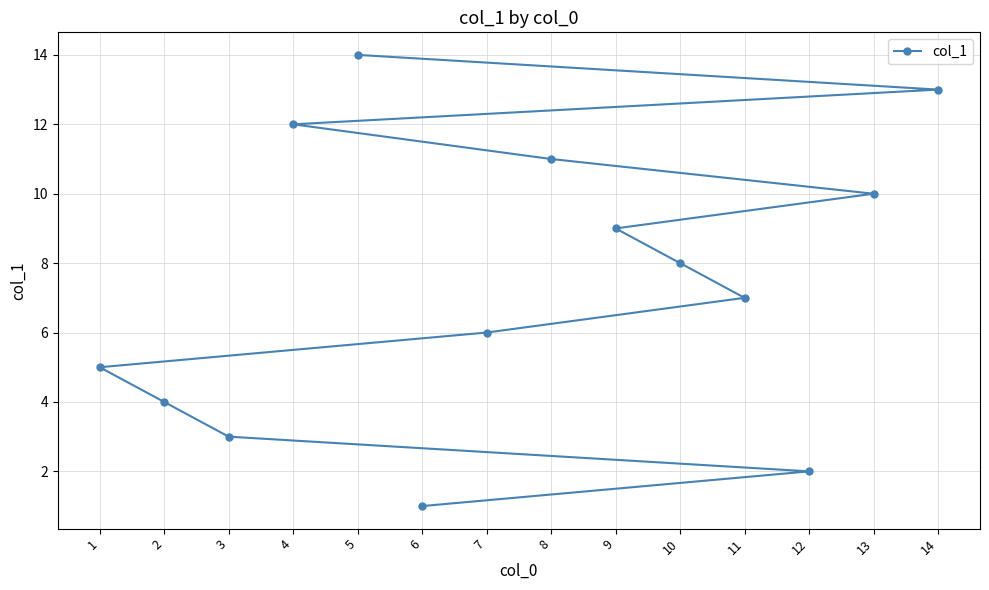

True or false: the data has more than 2 interior local peaks.

False